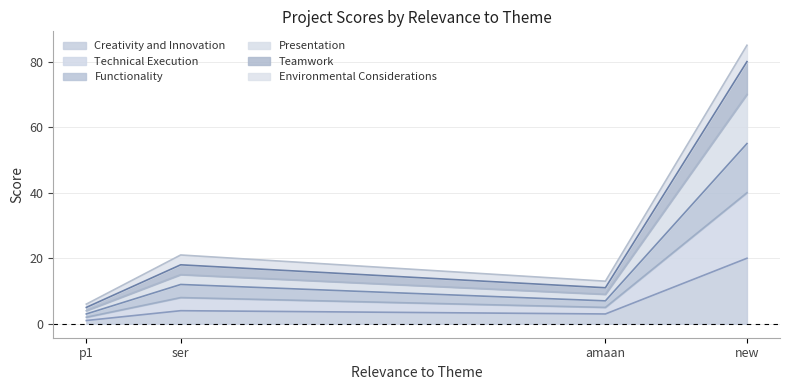

Reading left to right, transcribe the values for Creativity and Innovation.

1	4	3	20